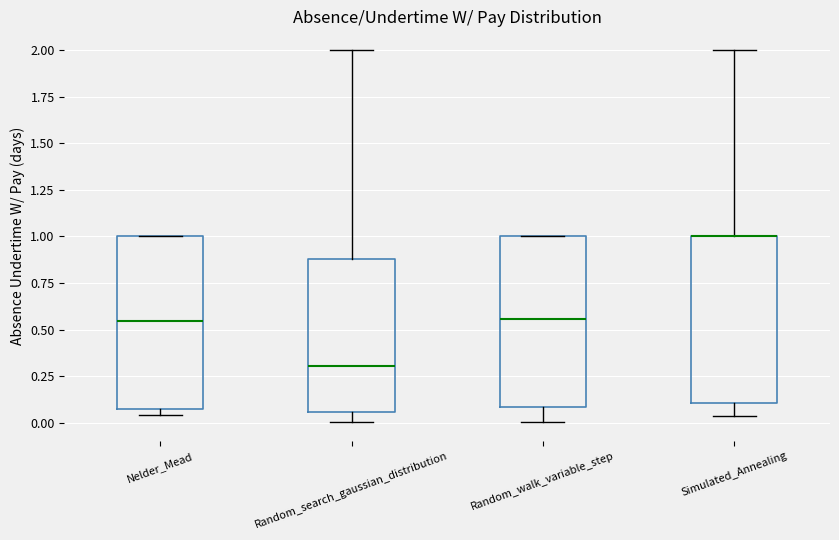

Reading left to right, transcribe this box plot: for each box, give where its median line is, the range the box spans, and where its two whiskers end, as read against the y-axis. The values are not printed on the chart, so give them approximately, as read against the axis.

Nelder_Mead: median 0.55, box 0.10 to 1.00, whiskers 0.05 to 1.00
Random_search_gaussian_distribution: median 0.30, box 0.05 to 0.90, whiskers 0.00 to 2.00
Random_walk_variable_step: median 0.55, box 0.10 to 1.00, whiskers 0.00 to 1.00
Simulated_Annealing: median 1.00 (drawn on the box's upper edge), box 0.10 to 1.00, whiskers 0.05 to 2.00